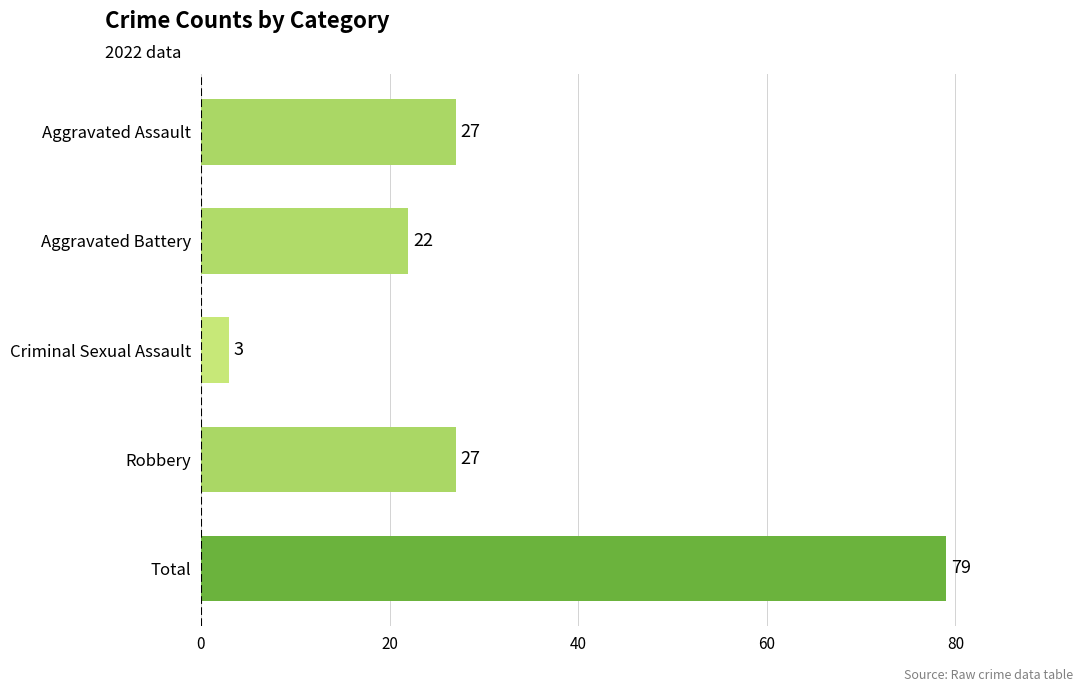

What is the difference between the second highest and second lowest values?

5